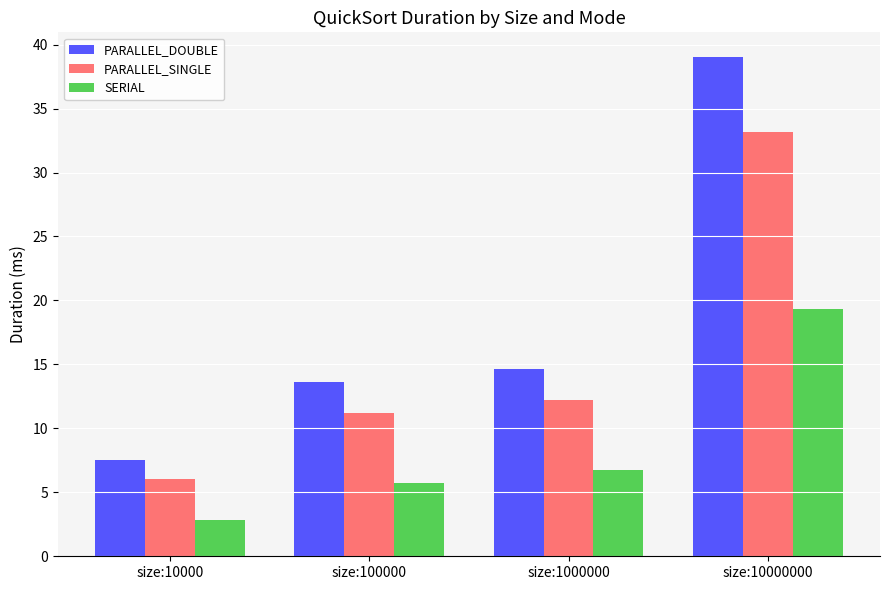

What is the value of the PARALLEL_SINGLE bar at the 3rd from the left?

12.2